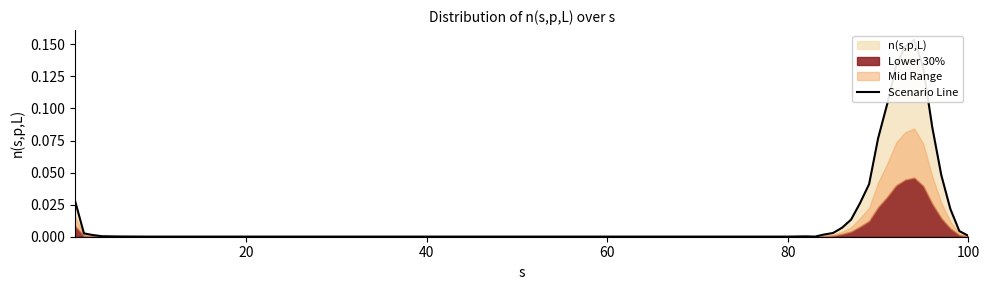

True or false: the data shows 0.0 at 80.

False